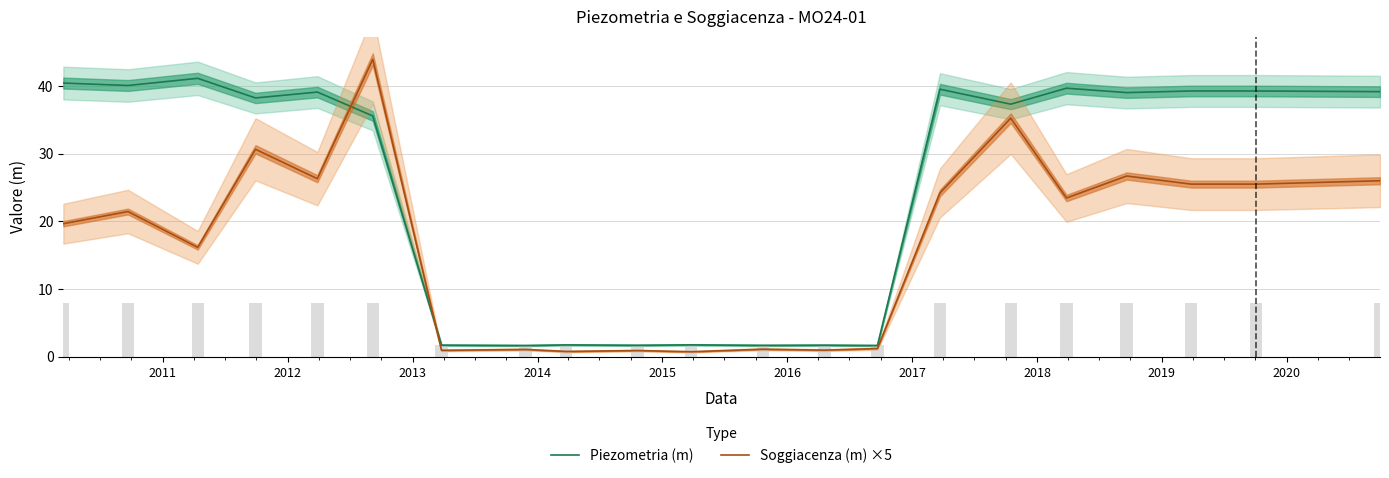

What is the label of the 7th bar from the left?

2016